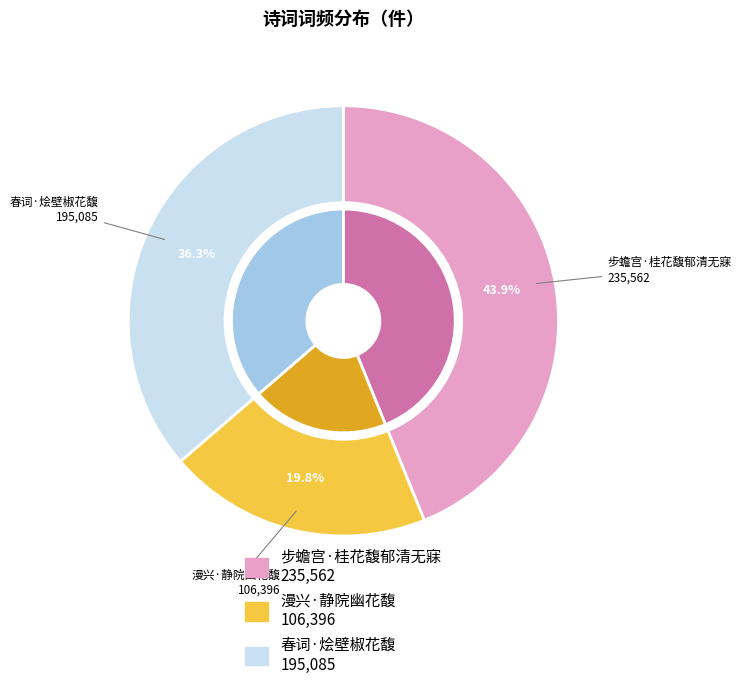

What is the ratio of the value at 漫兴·静院幽花馥 to the value at 步蟾宫·桂花馥郁清无寐?

0.5